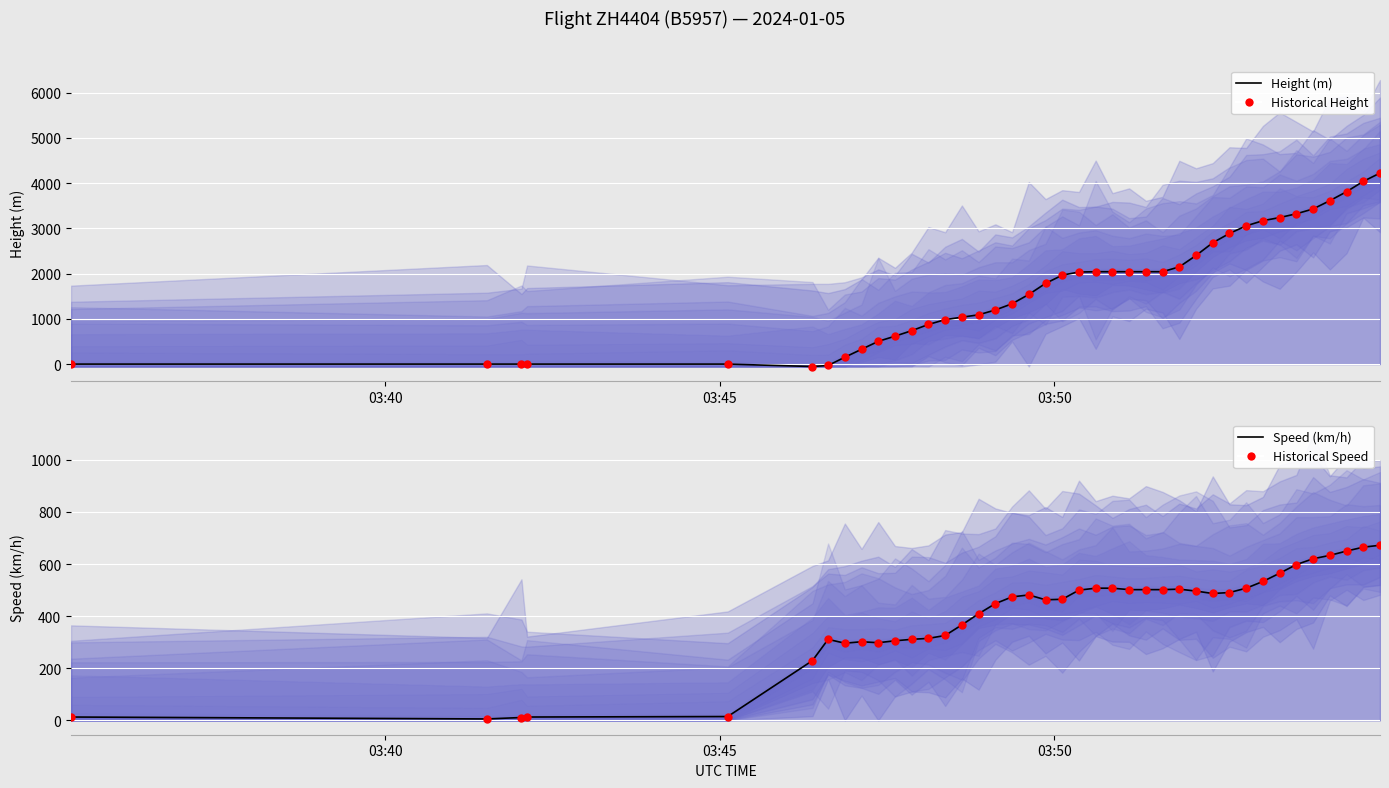

Which series reaches the maximum Y coordinate?

Height (m) line